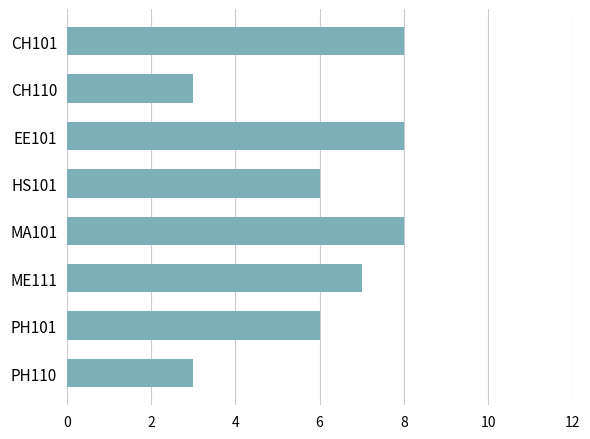

What is the sum of the values at HS101 and PH110?

9